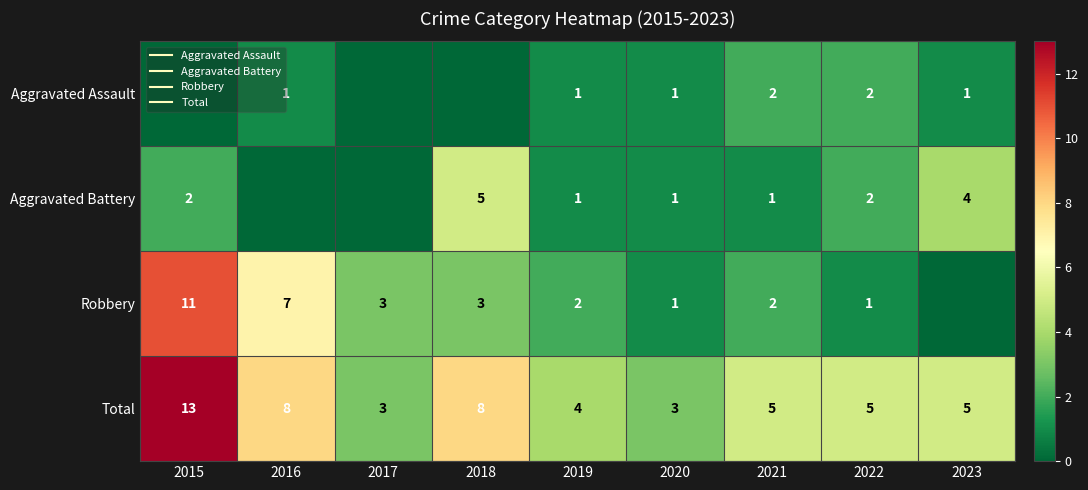

At which category does the chart reach its peak across all series?

2015